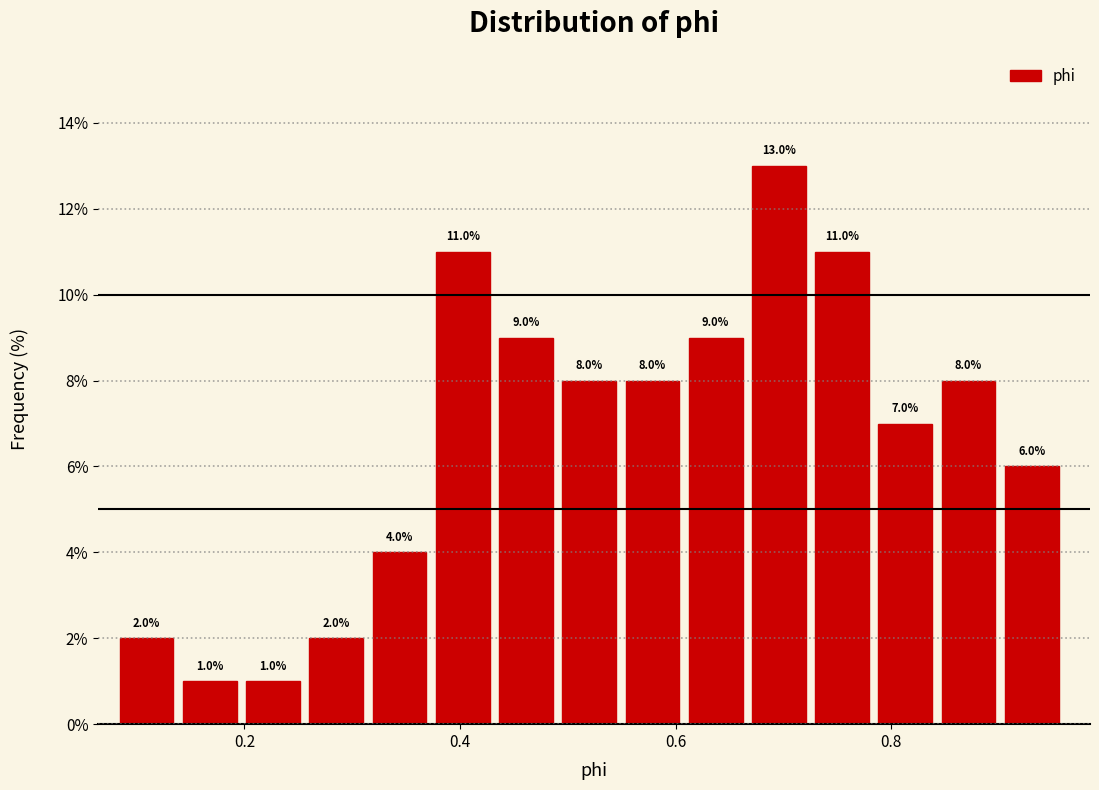

Around what value on the x-axis is the tallest bar? Give the approximate position of its centre, as read against the axis.

0.70